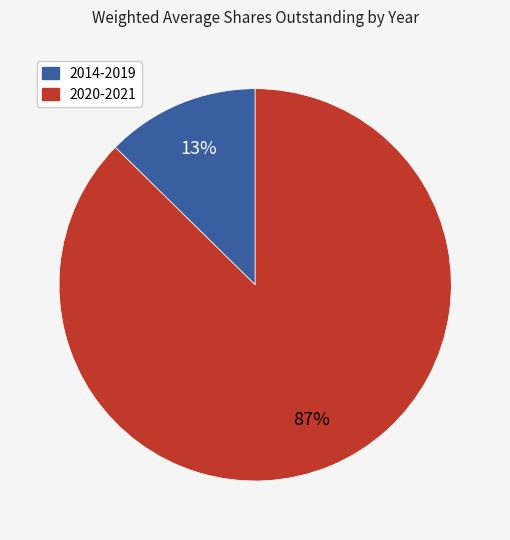

Count the number of slices in the pie.

2